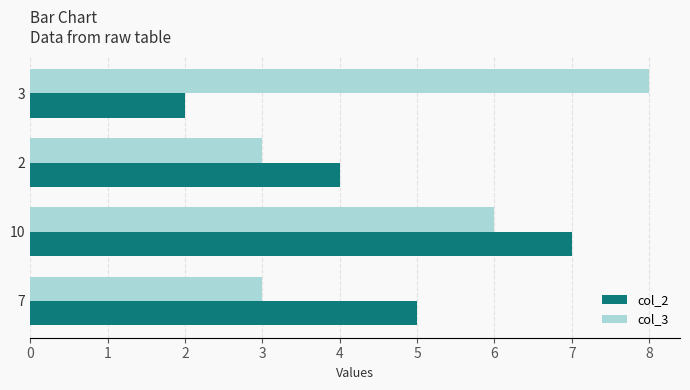

At 3, list the series in order from smallest to largest.

col_2, col_3